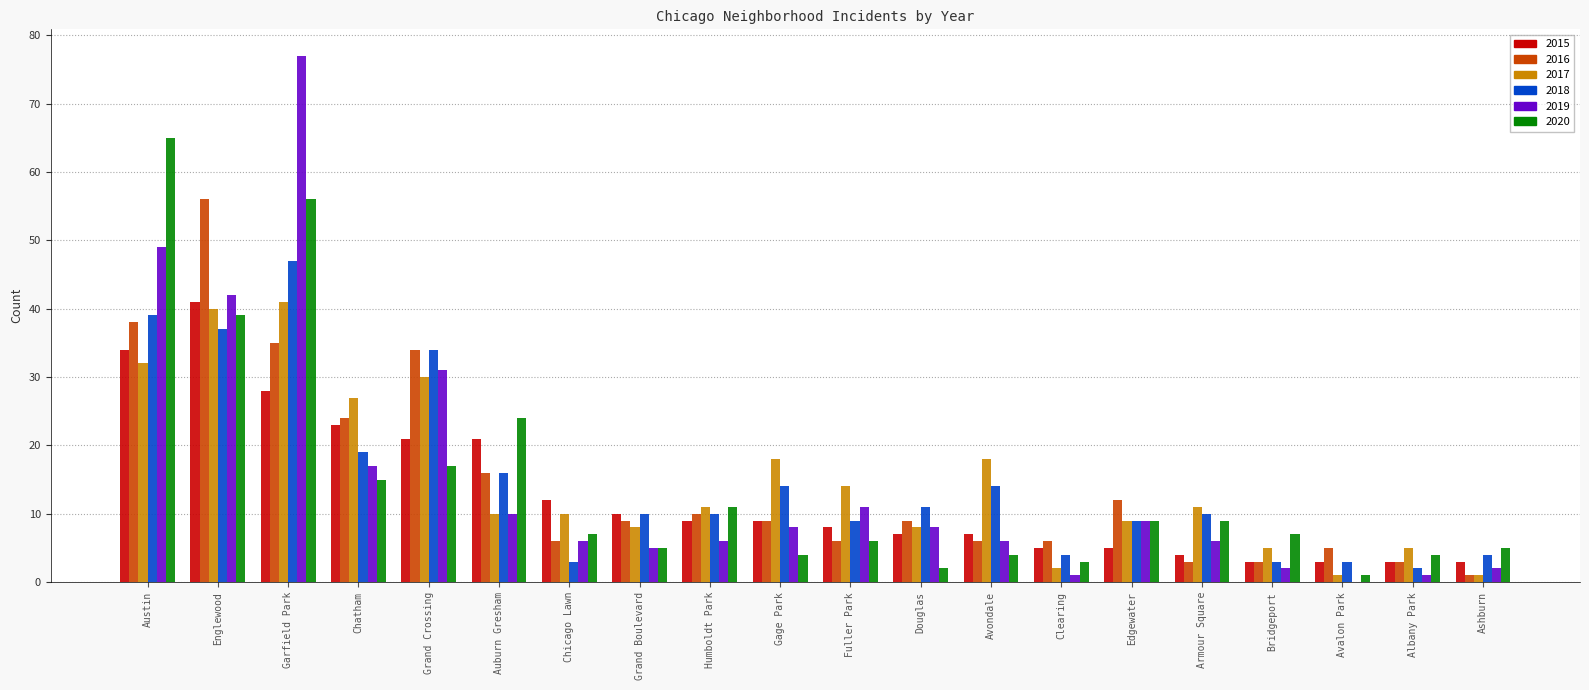

What is the total value across all series at Auburn Gresham?

97